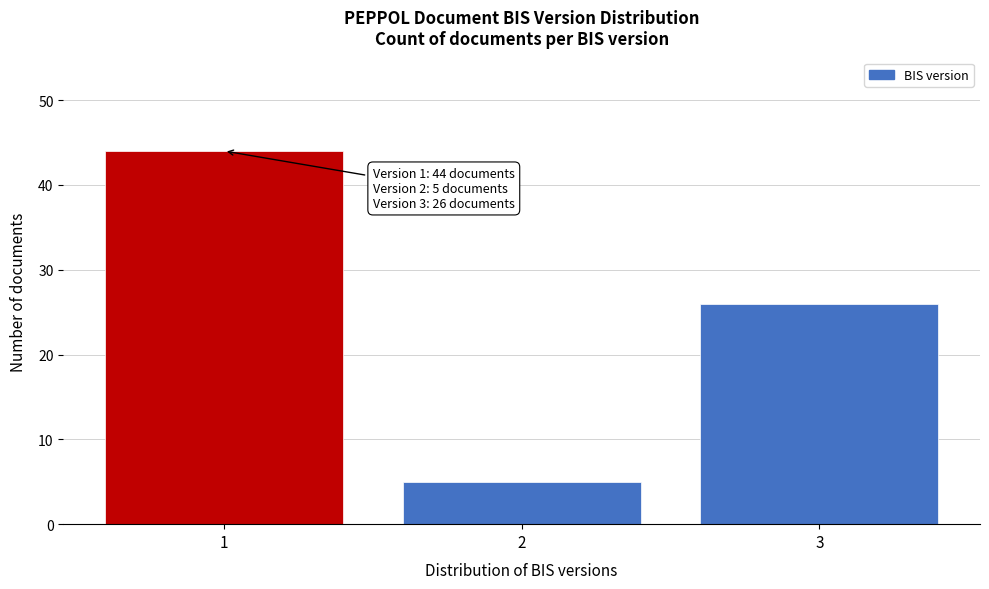

Reading left to right, transcribe all the data shown in this chart.

1=44	2=5	3=26